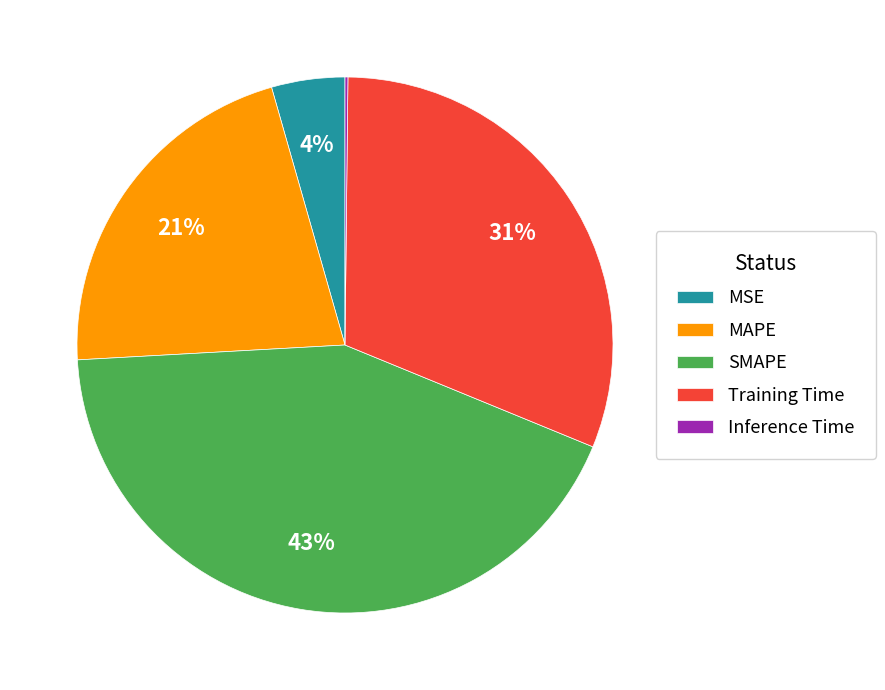

To the nearest percent, what is the difference between the largest and smallest slice percentages?

43%